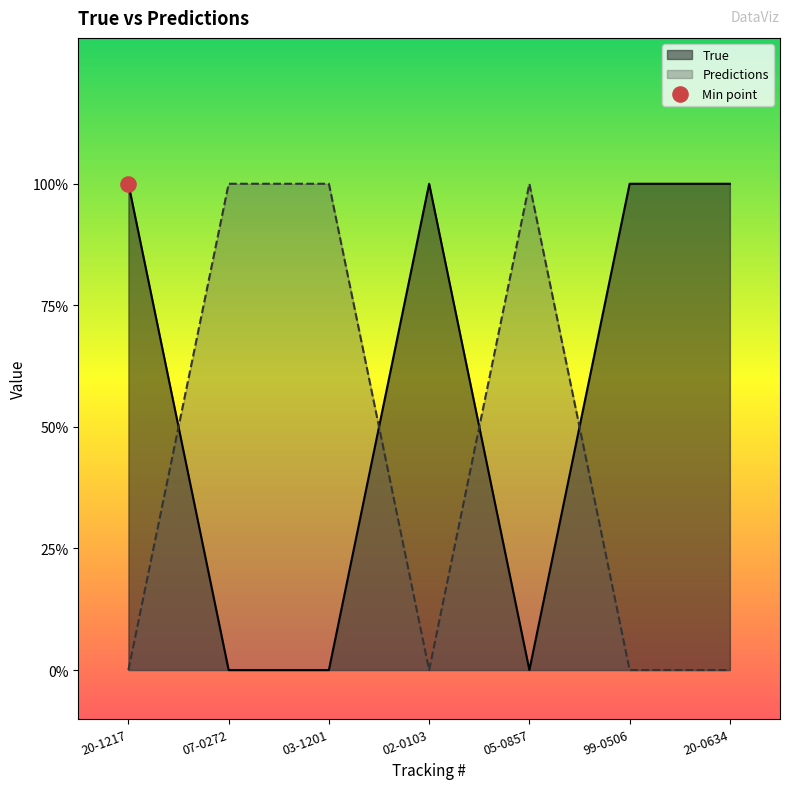

At how many categories does at least one series exceed 0?

7